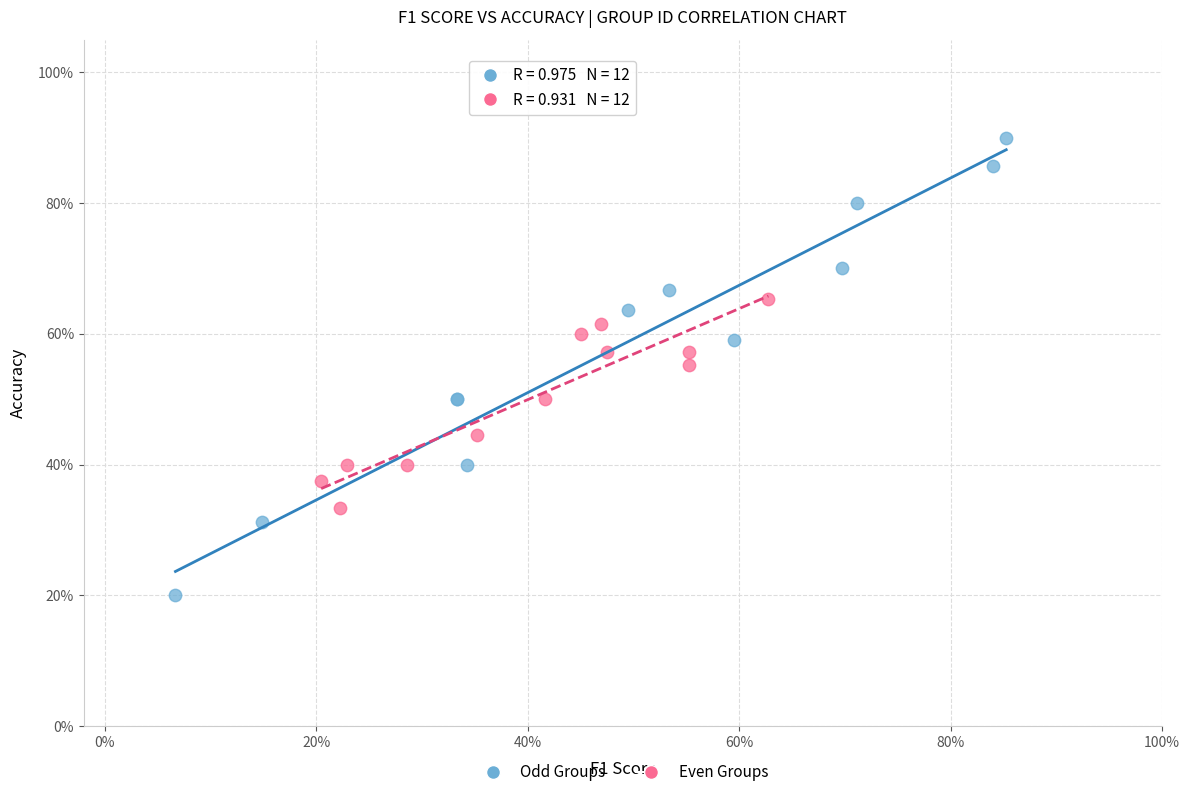

What are all the series names shown in the legend?

Odd Groups, Even Groups